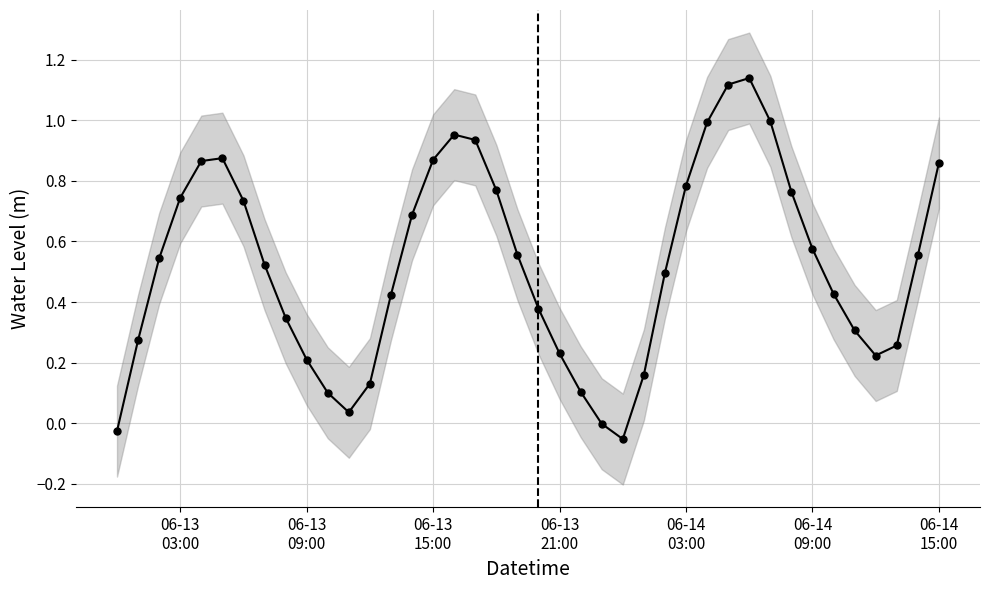

What is the value of the 18th point from the left?

0.9